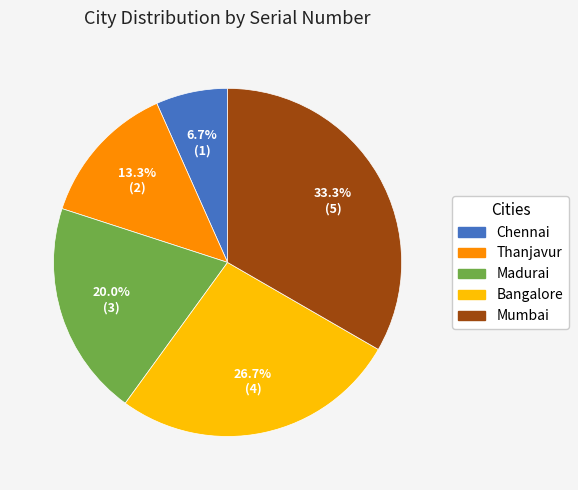

Is the sum of Madurai and Mumbai greater than half?

Yes